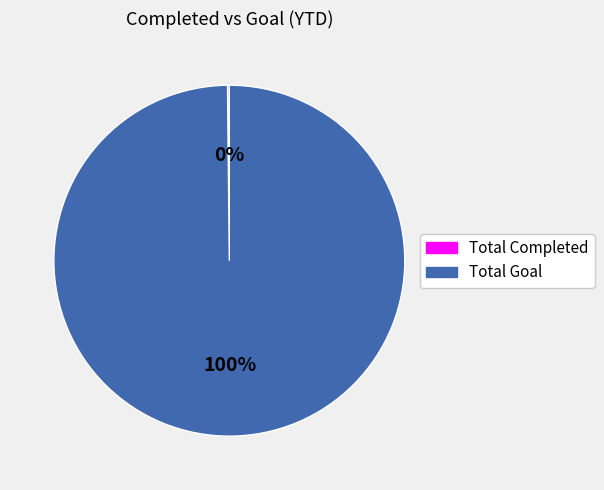

What percentage is the Total Goal slice, to the nearest percent?

100%